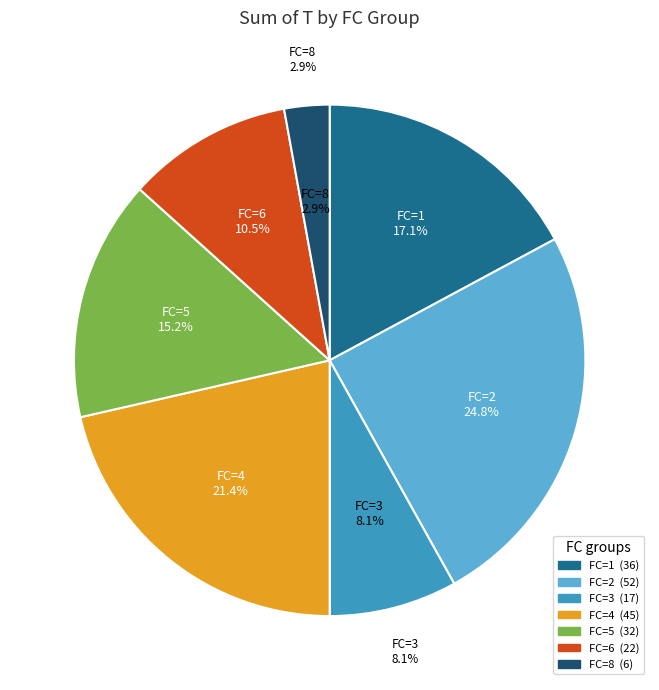

Does 1 account for over 50% of the chart?

No